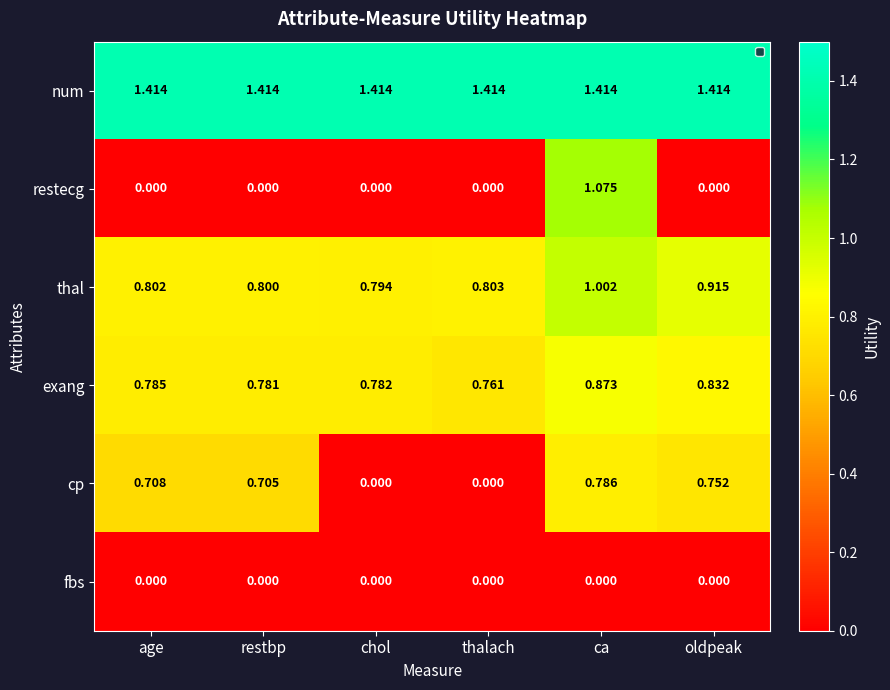

Which series changed the most between thalach and ca?

restecg